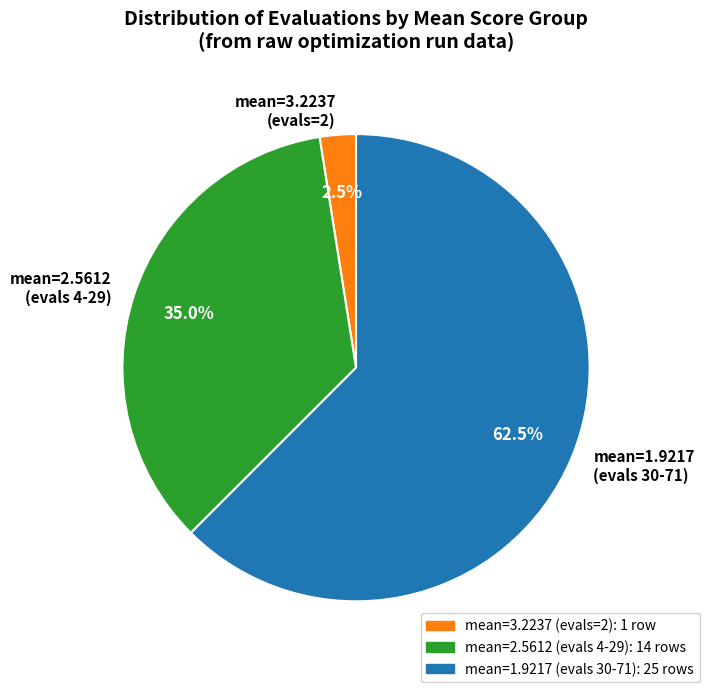

What is the smallest slice in the pie chart?

mean=3.2237 (evals=2)